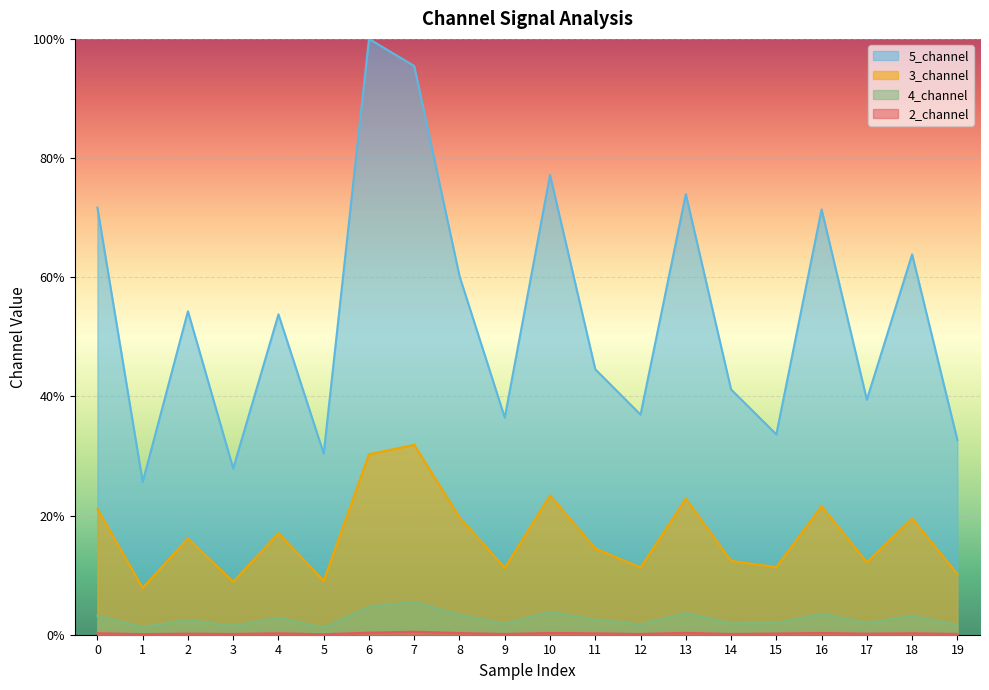

The value of 5_channel at 14 is 11.5. True or false?

False